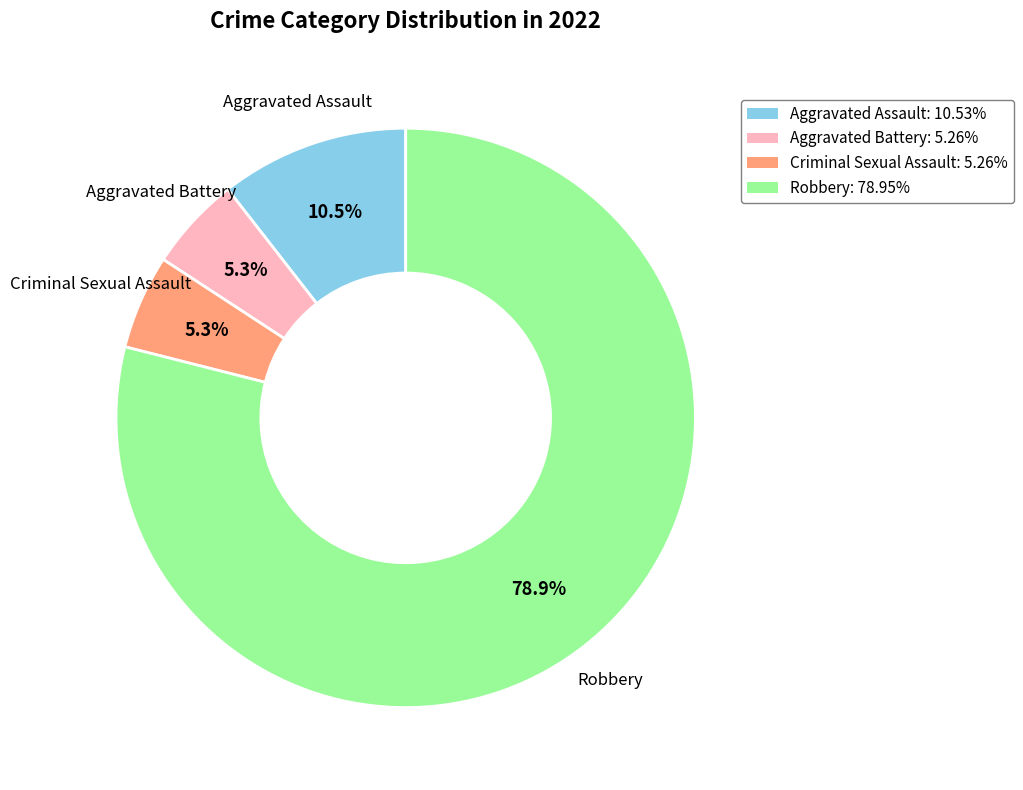

Which slice is the largest?

Robbery